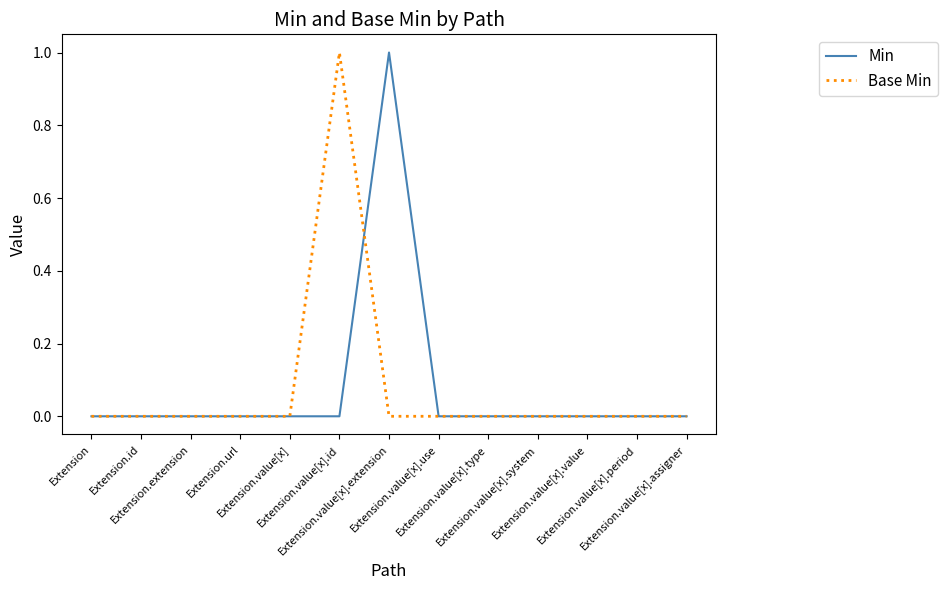

True or false: Min has a value of 0 at Extension.value[x].use.

True